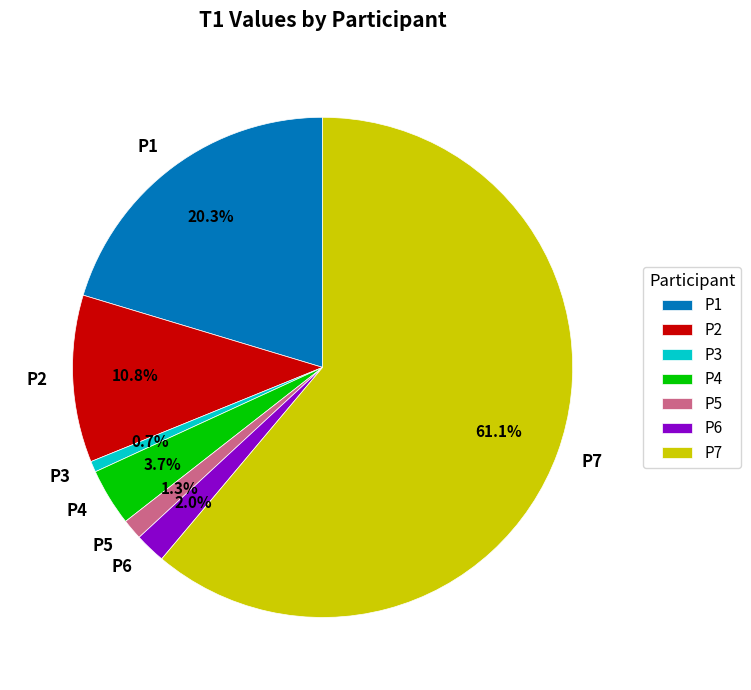

What portion of the pie excludes P4?

96.3%